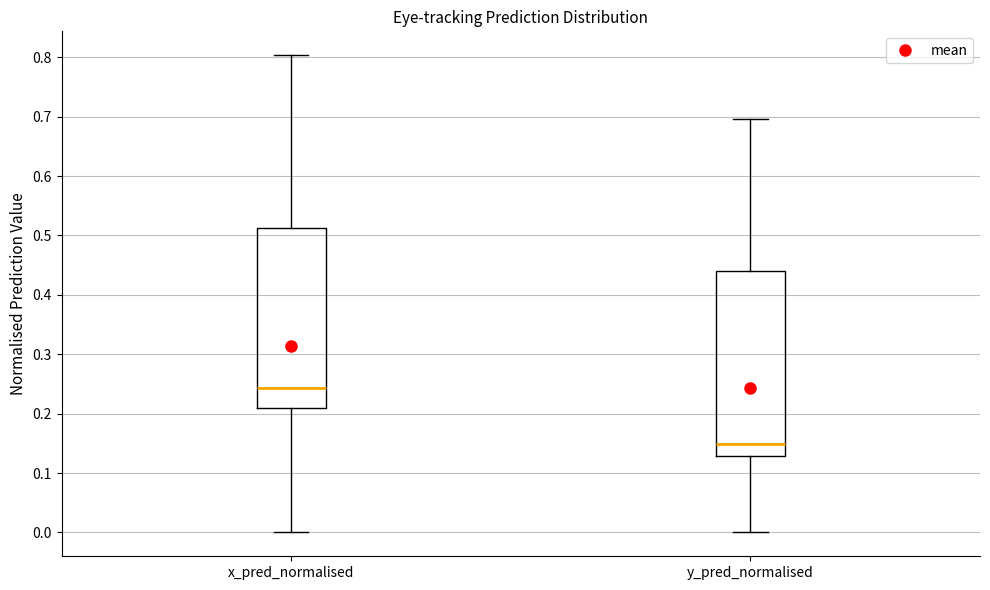

Reading left to right, read every box against the y-axis: the position of its median line, the range the box covers, and the ends of its whiskers. The values are not printed on the chart, so give them approximately, as read against the axis.

x_pred_normalised: median 0.24, box 0.21 to 0.51, whiskers 0.00 to 0.80
y_pred_normalised: median 0.15, box 0.13 to 0.44, whiskers 0.00 to 0.70